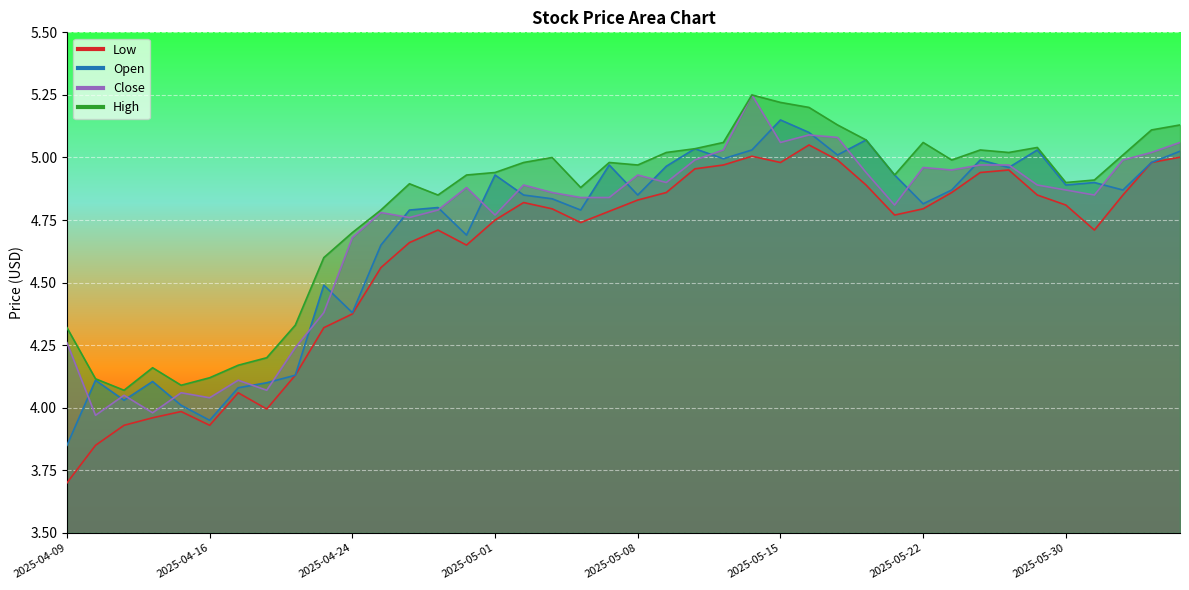

What are all the series names shown in the legend?

Open, High, Low, Close